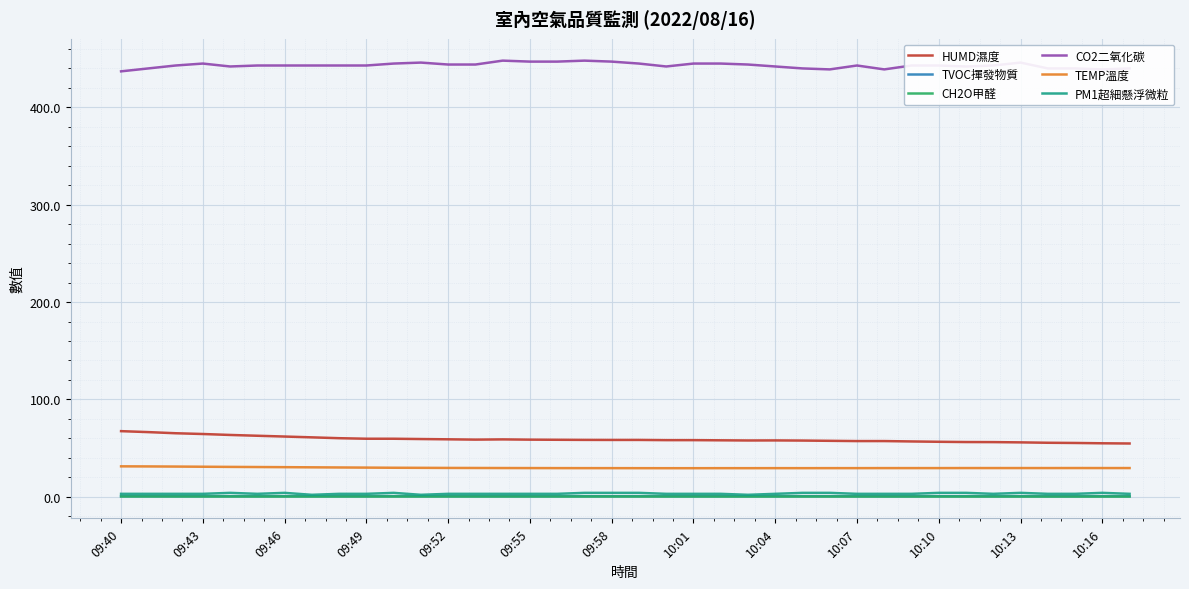

What is the difference between the second highest and second lowest values in the CH2O甲醛 series?

0.1